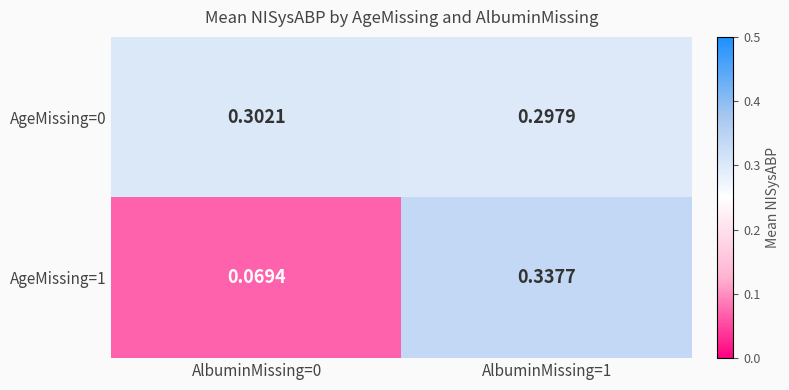

Is the value of AgeMissing=1 at AlbuminMissing=0 greater than the value of AgeMissing=0 at AlbuminMissing=1?

No